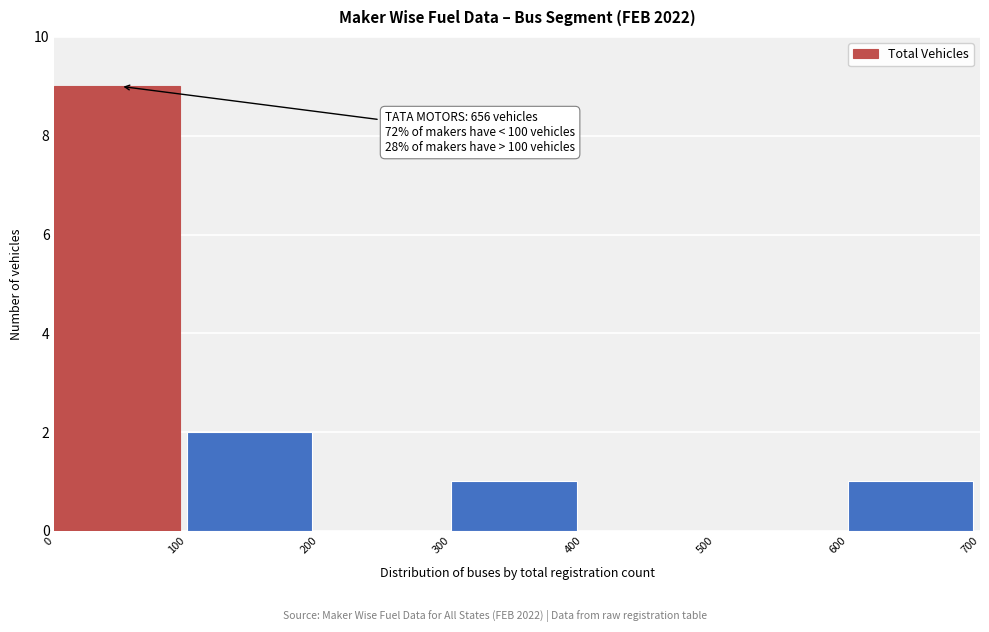

Which range on the x-axis has the tallest bar?

0 to 100